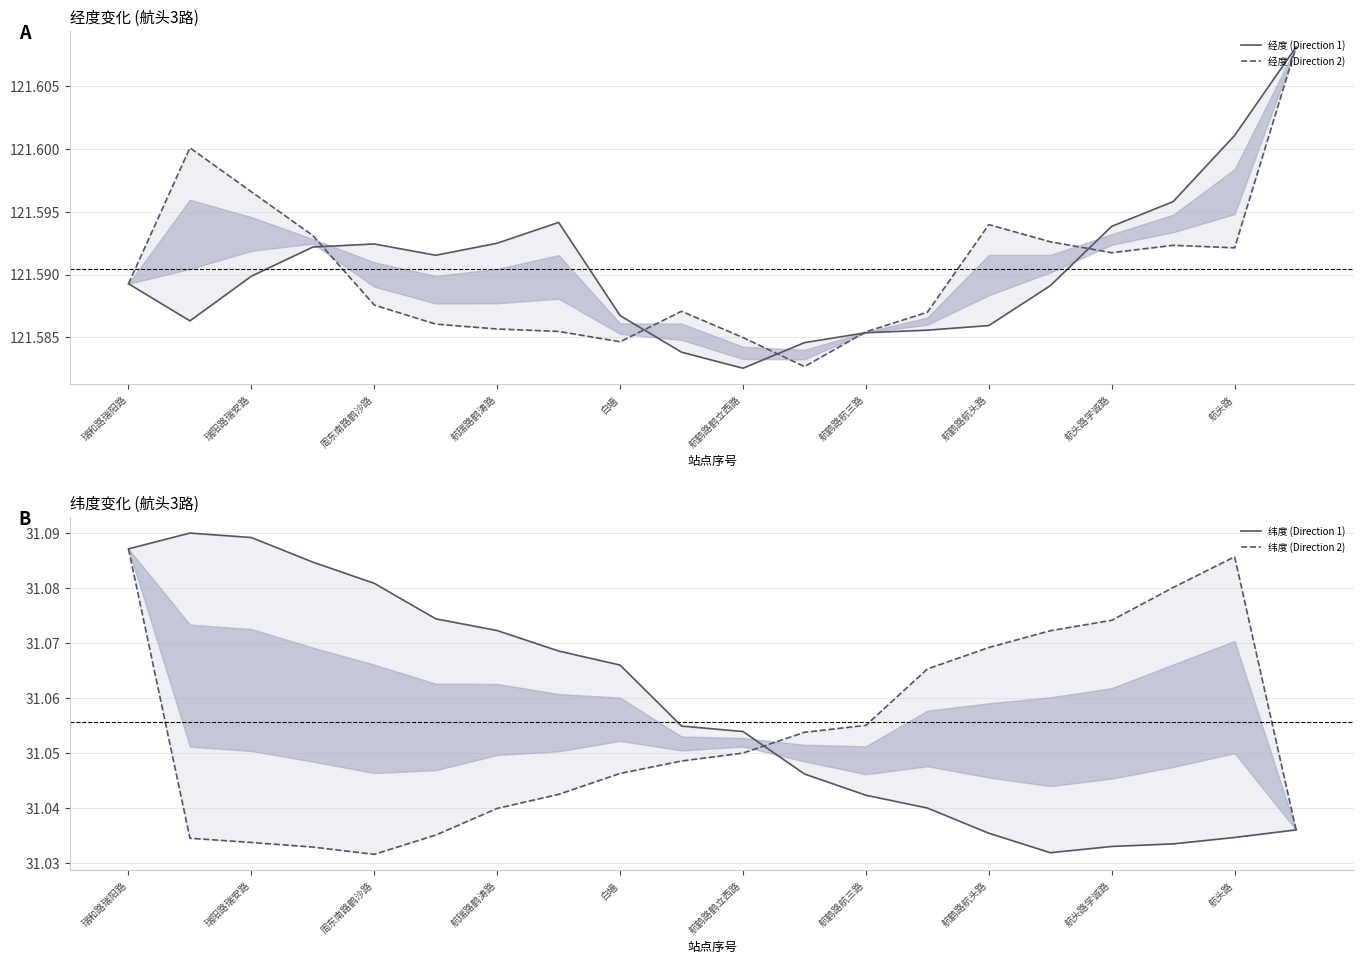

In 经度 (Direction 1), how many points are lower than both neighbors (excluding endpoints)?

3